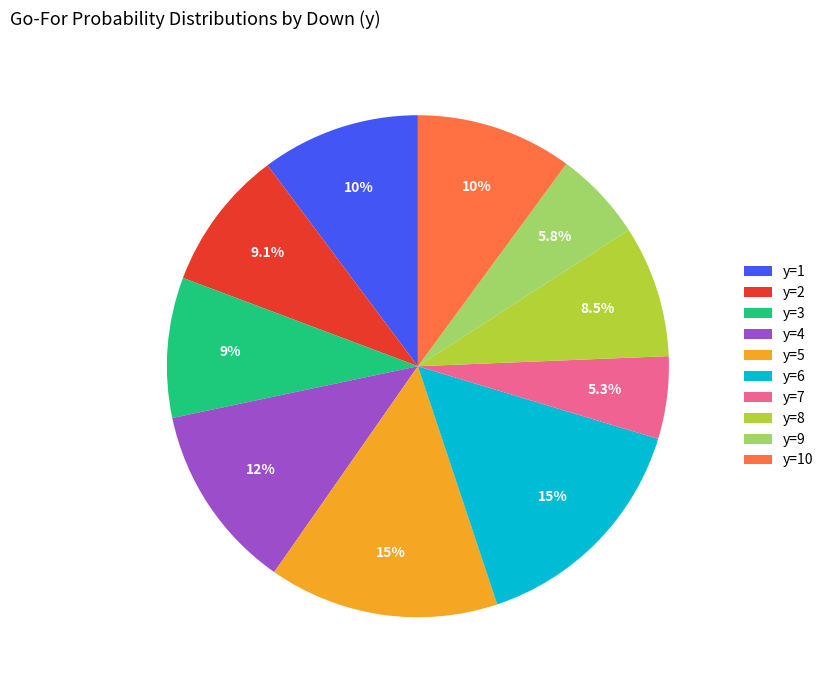

Is there any slice that represents more than half of the pie?

No